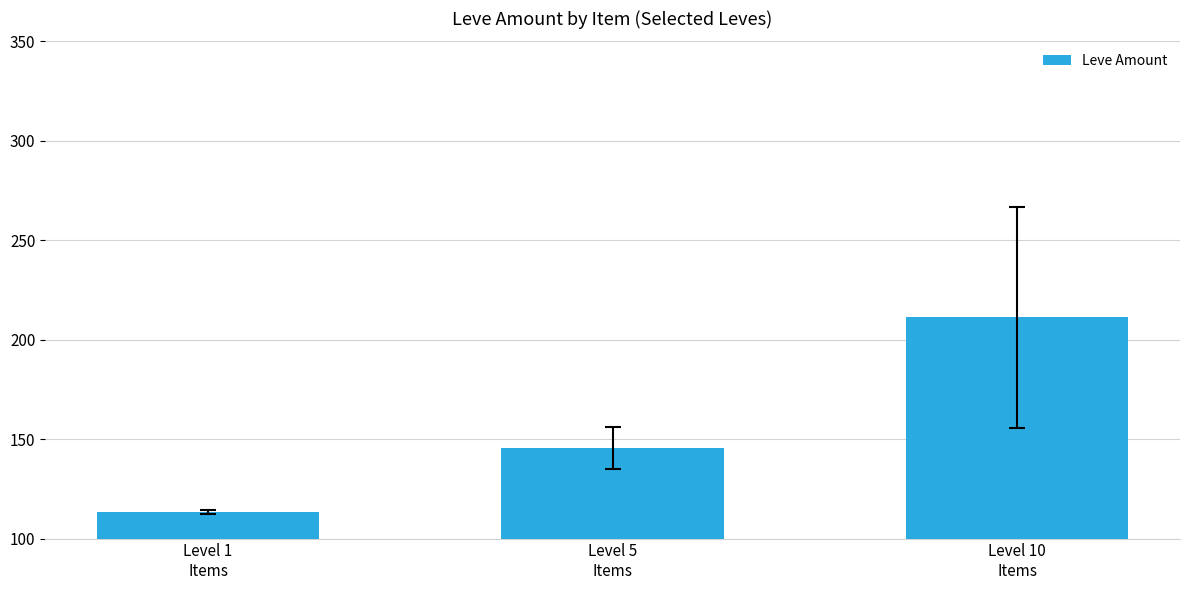

What is the greatest value displayed?

211.2